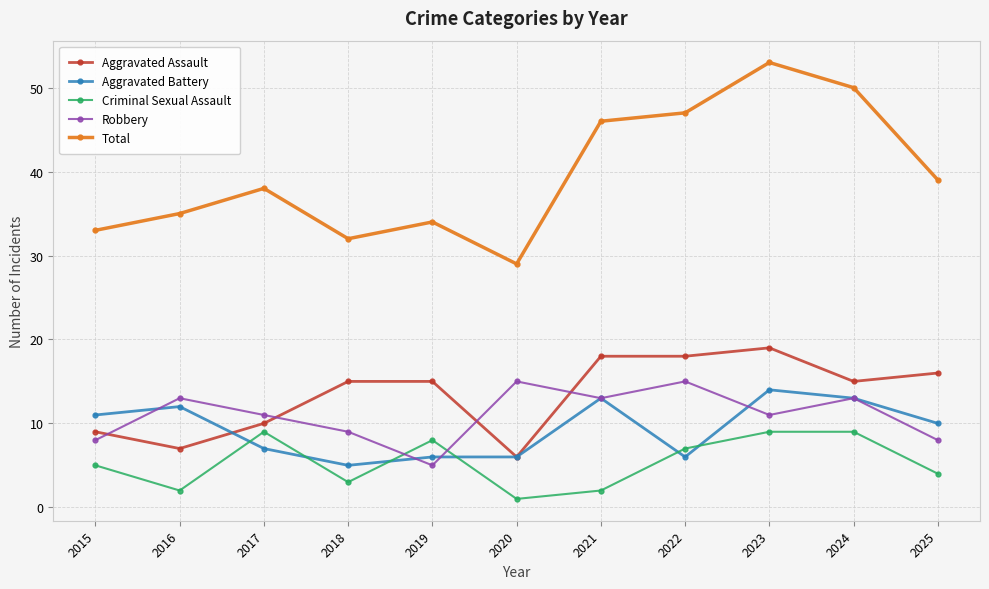

At how many categories does at least one series exceed 45?

4